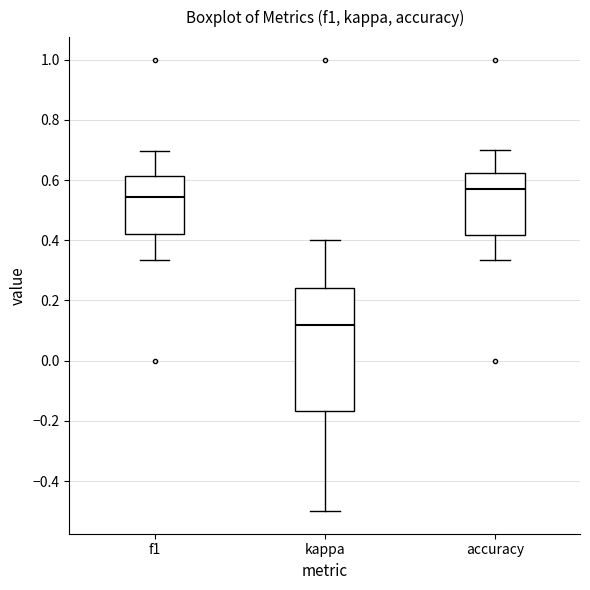

Reading left to right, transcribe this box plot: for each box, give where its median line is, the range the box spans, and where its two whiskers end, as read against the y-axis. The values are not printed on the chart, so give them approximately, as read against the axis.

f1: median 0.54, box 0.42 to 0.62, whiskers 0.34 to 0.70
kappa: median 0.12, box -0.16 to 0.24, whiskers -0.50 to 0.40
accuracy: median 0.58, box 0.42 to 0.62, whiskers 0.34 to 0.70